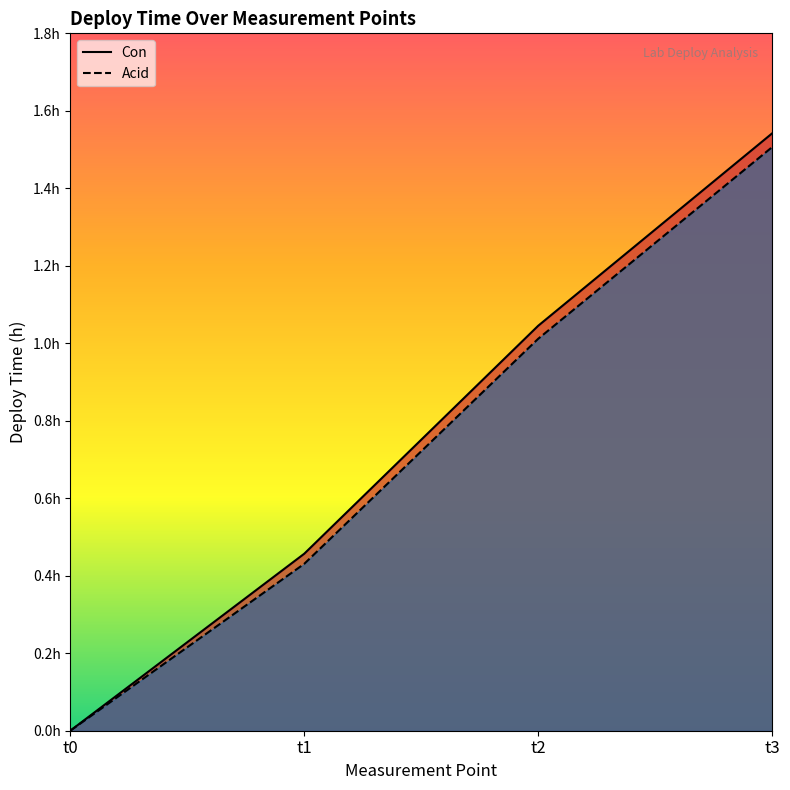

True or false: Con and Acid cross at least once.

False